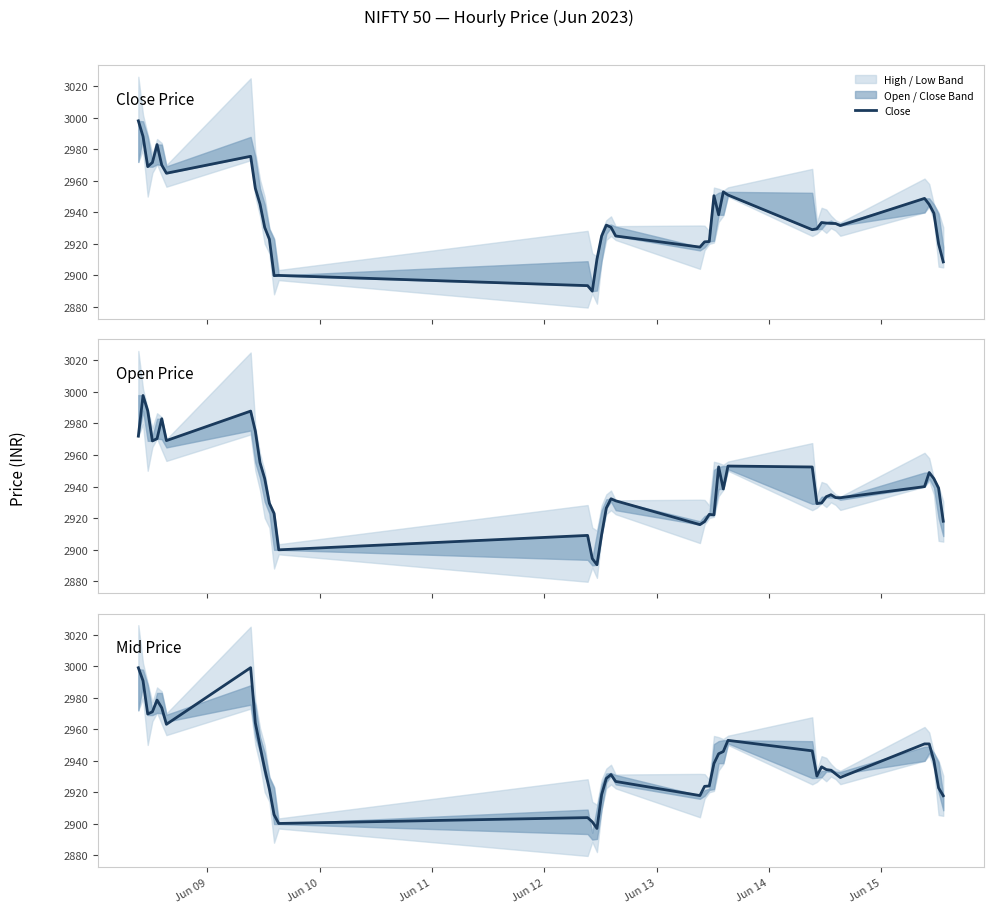

At which label does Close first exceed 2933?

Jun 09